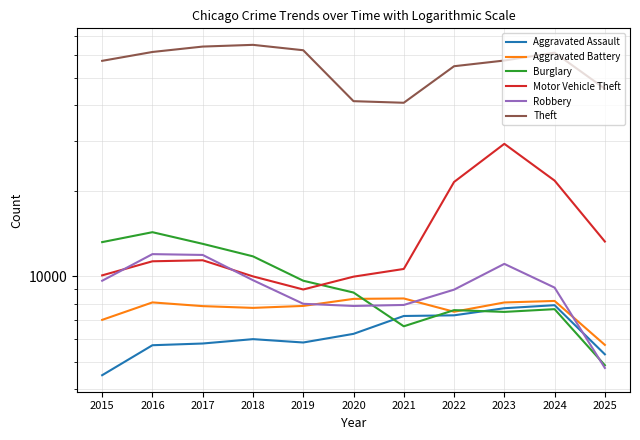

Count the number of categories in the chart.

11